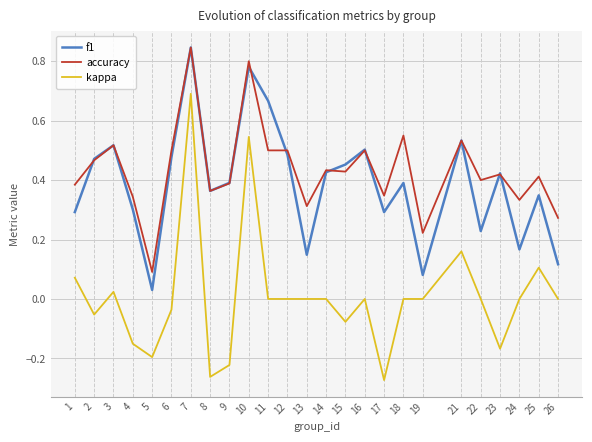

True or false: accuracy and f1 intersect in this chart.

True